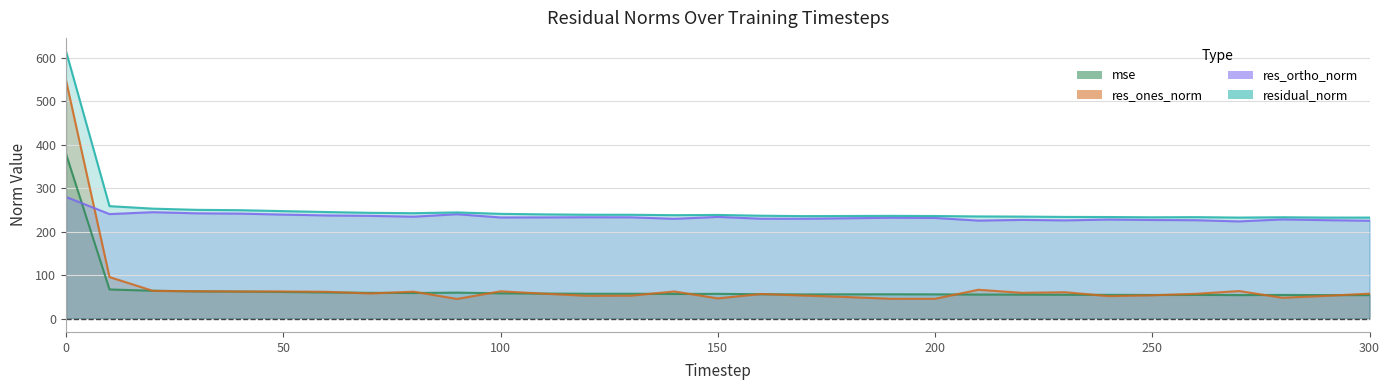

Reading right to left, list all the values displayed in this chart.

mse: 54.1	54.1	54.4	54.1	54.6	54.4	54.7	54.8	55.1	55.3	55.8	55.9	55.8	55.7	56.1	57.0	56.7	57.1	57.2	57.6	58.2	59.8	58.9	59.3	60.2	61.2	62.3	62.7	64.1	67.0	378.8
res_ones_norm: 57.4	52.3	47.9	63.4	57.0	53.6	51.7	60.7	59.3	66.4	45.6	45.5	49.5	53.0	56.6	46.5	62.4	52.7	52.4	57.4	62.8	45.2	62.0	57.8	61.7	62.4	62.4	62.9	63.8	95.6	548.1
res_ortho_norm: 225.3	226.6	228.4	223.8	226.5	227.0	228.1	226.1	227.2	225.6	231.7	232.1	231.0	229.9	230.0	234.1	229.7	233.2	233.3	233.0	232.8	240.3	234.6	236.6	237.4	239.4	241.7	242.4	245.0	240.6	280.0
residual_norm: 232.5	232.6	233.3	232.6	233.6	233.2	233.8	234.1	234.8	235.2	236.1	236.5	236.2	235.9	236.9	238.6	238.1	239.0	239.1	239.9	241.2	244.5	242.7	243.5	245.3	247.4	249.6	250.4	253.2	258.9	615.5